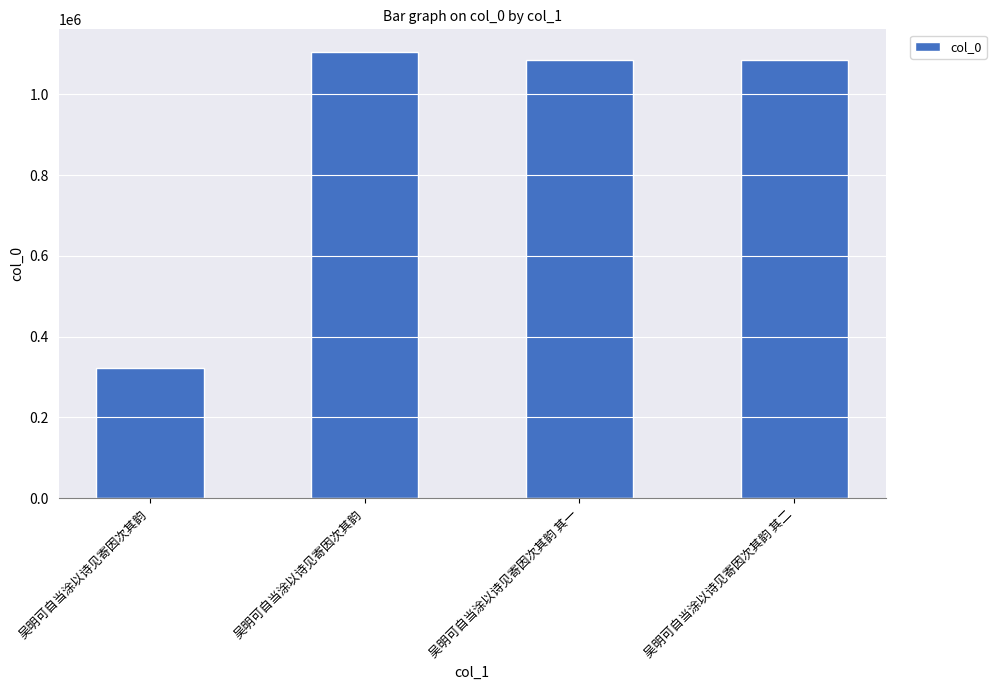

The chart shows a value of 1781617 at 吴明可自当涂以诗见寄因次其韵 其二. True or false?

False